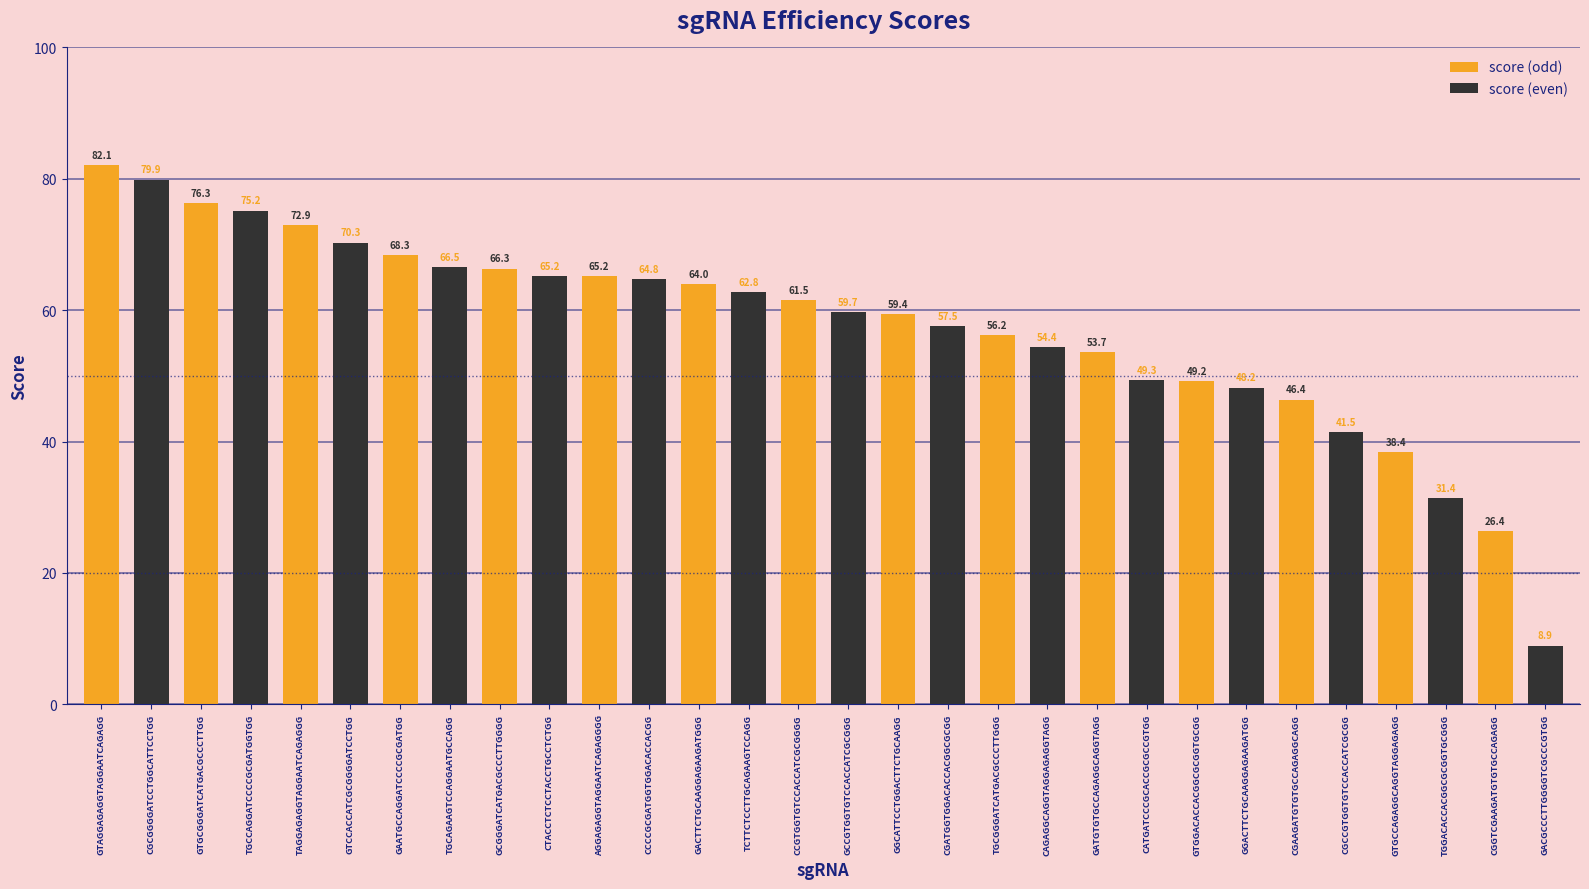

What value does the score (even) series have at GAATGCCAGGATCCCCGCGATGG?

66.5